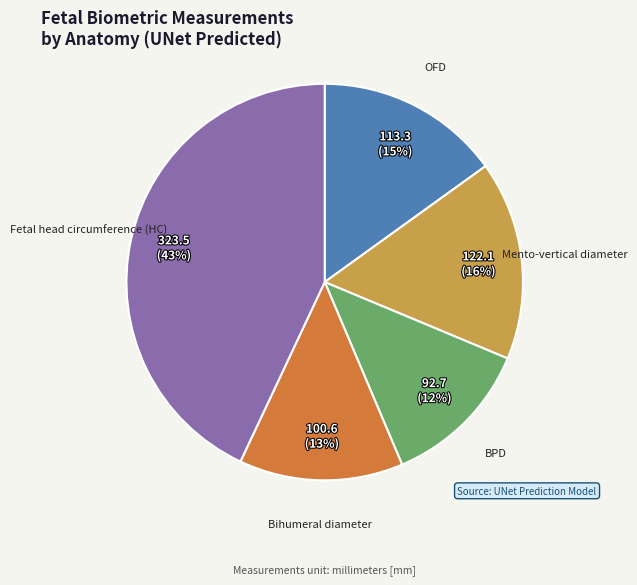

Is there any slice that represents more than half of the pie?

No